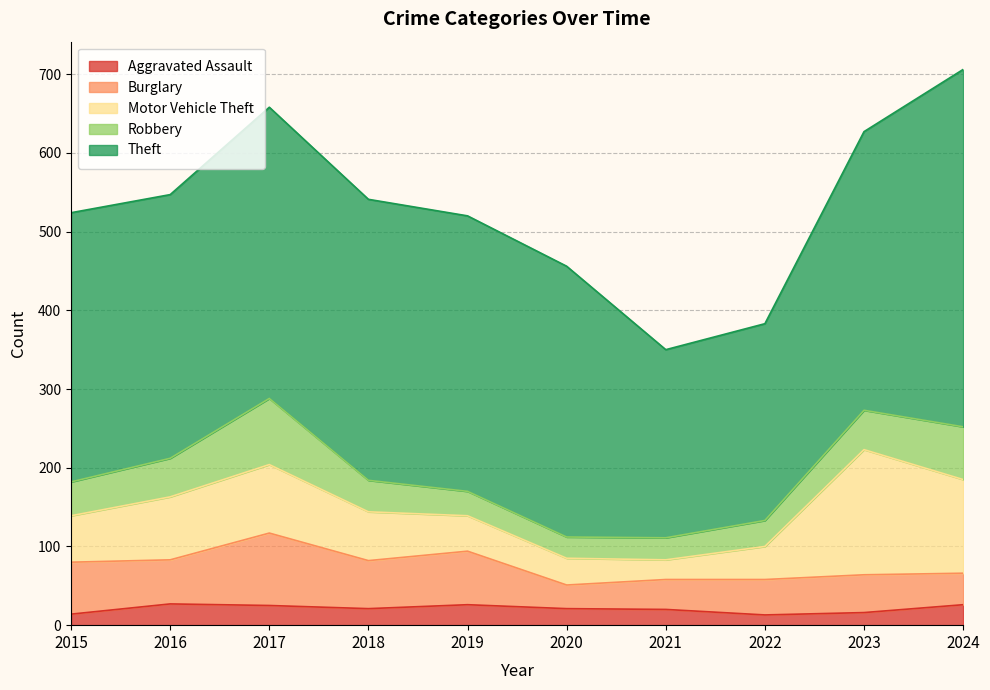

Which category has the highest value in the Burglary series?

2017